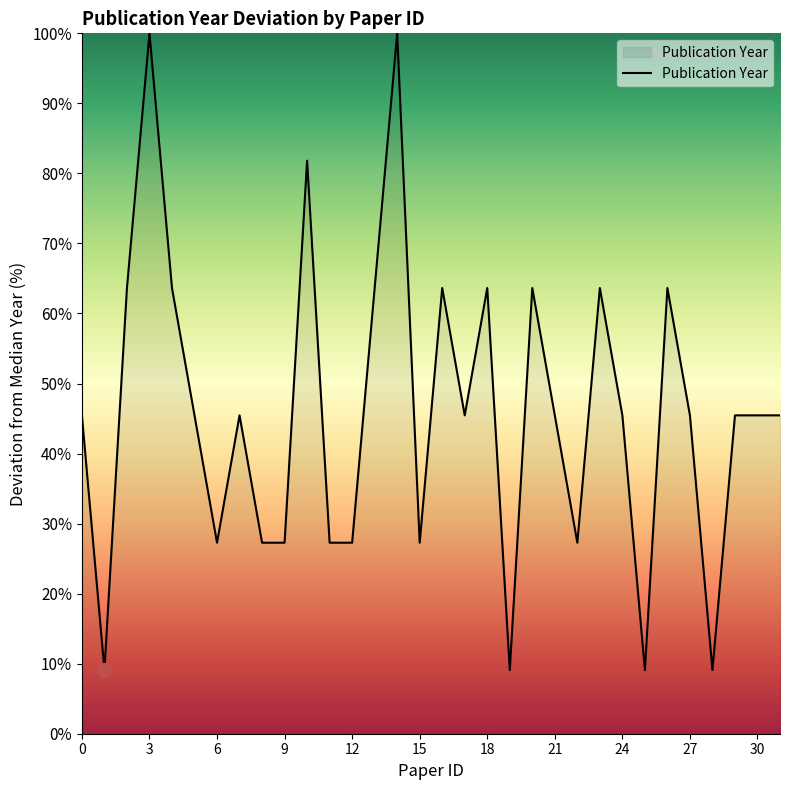

What is the difference between the maximum and minimum values?

90.9